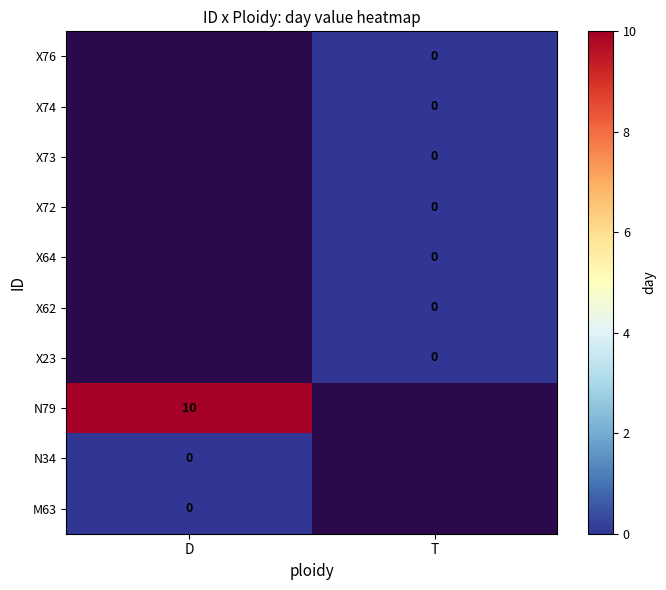

How many categories are shown in the chart?

2